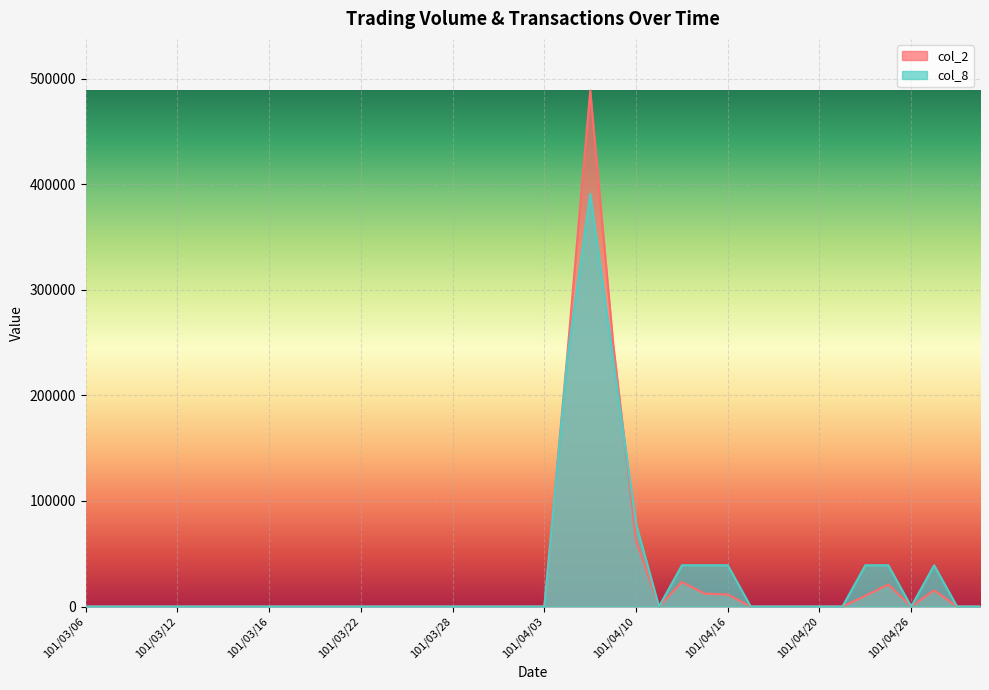

Rank the series by their average value, from lowest to highest.

col_2, col_8